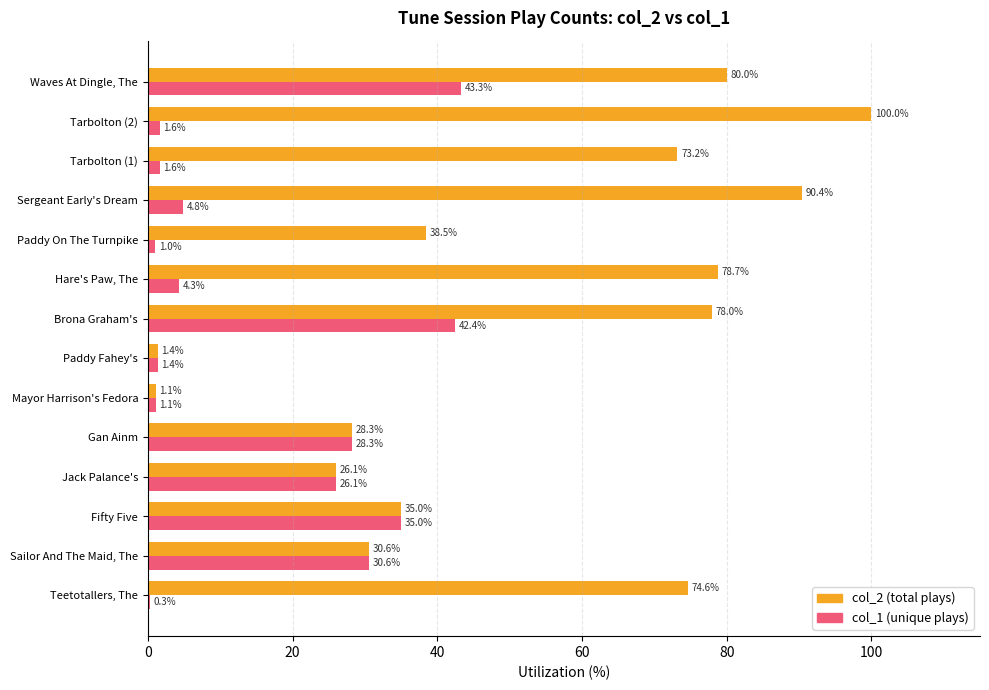

Which label corresponds to the largest value in the chart?

Tarbolton (2)